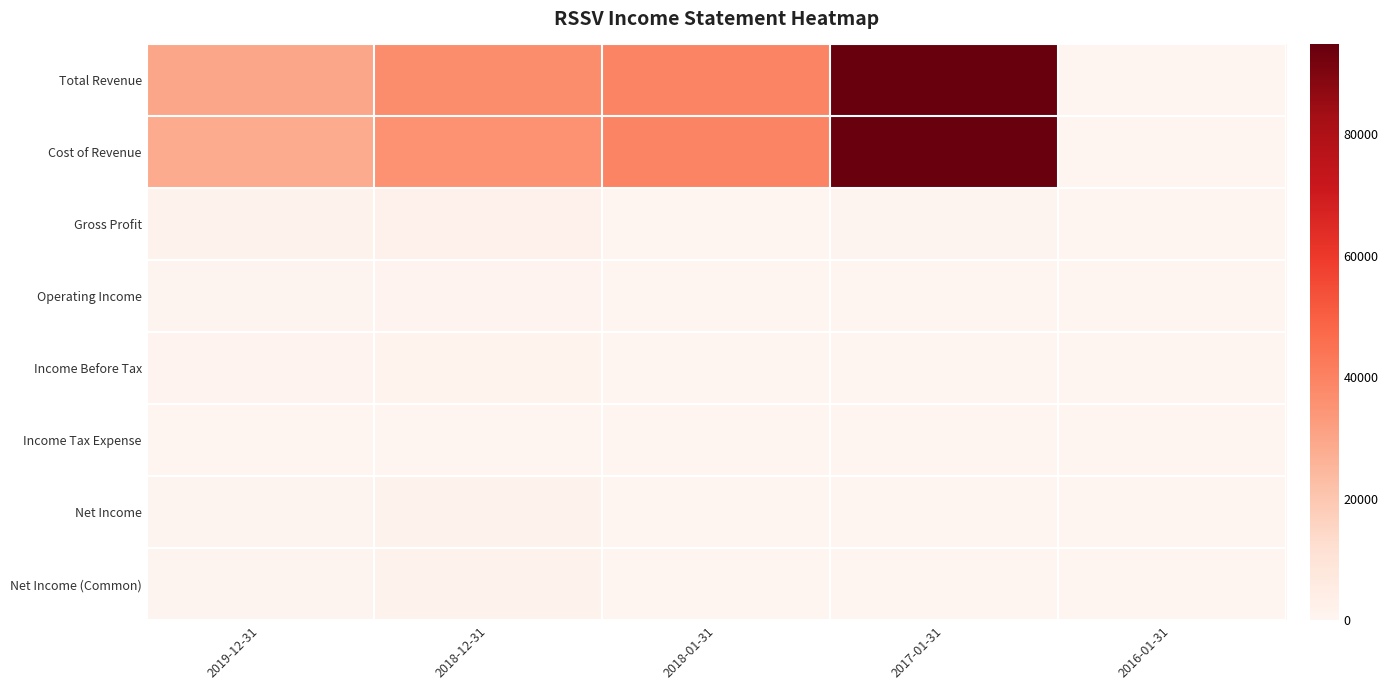

At 2018-01-31, list the series in order from largest to smallest.

Total Revenue, Cost of Revenue, Gross Profit, Operating Income, Income Before Tax, Income Tax Expense, Net Income, Net Income (Common)